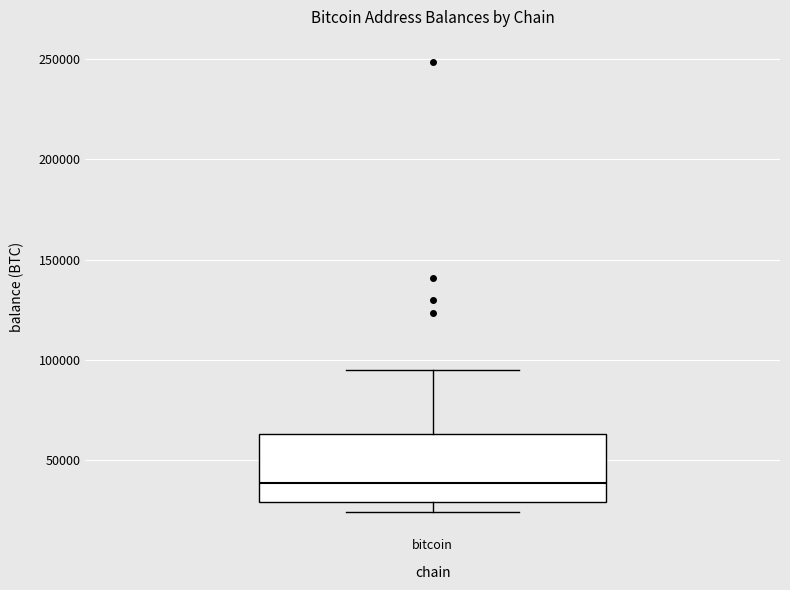

Read this box plot against the y-axis: the position of the median line, the range covered by the box, and the ends of both whiskers. The values are not printed on the chart, so give them approximately, as read against the axis.

median 40000, box 30000 to 65000, whiskers 25000 to 95000